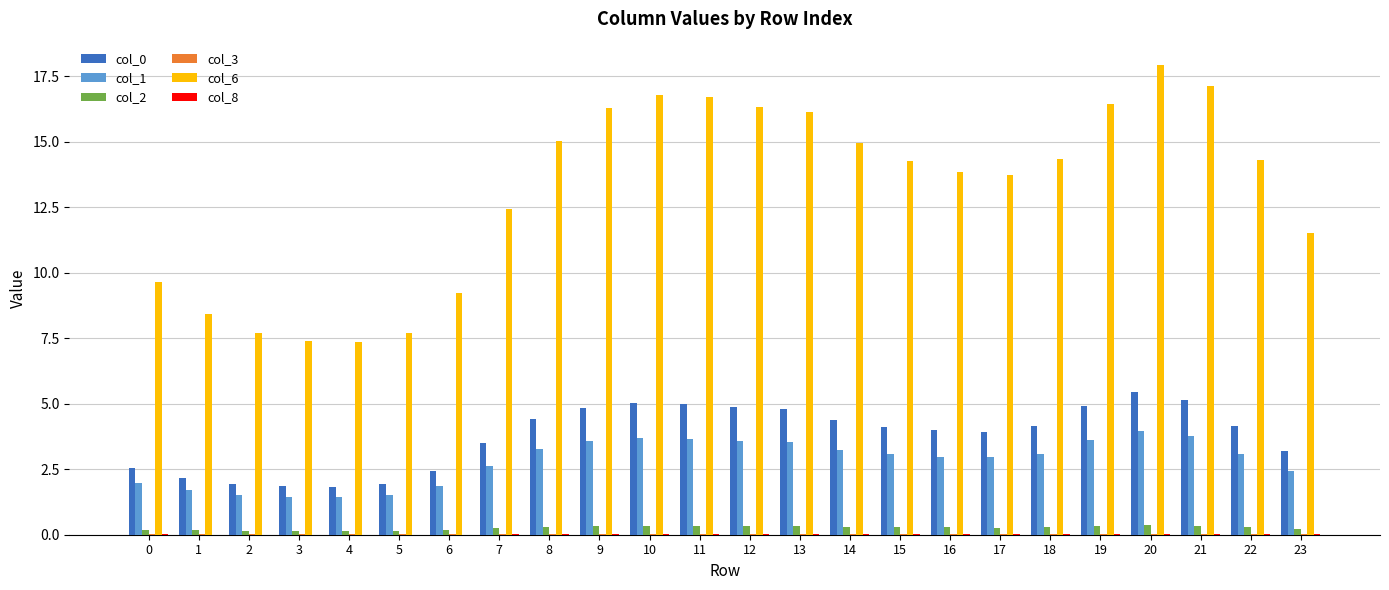

Are the bars horizontal?

No